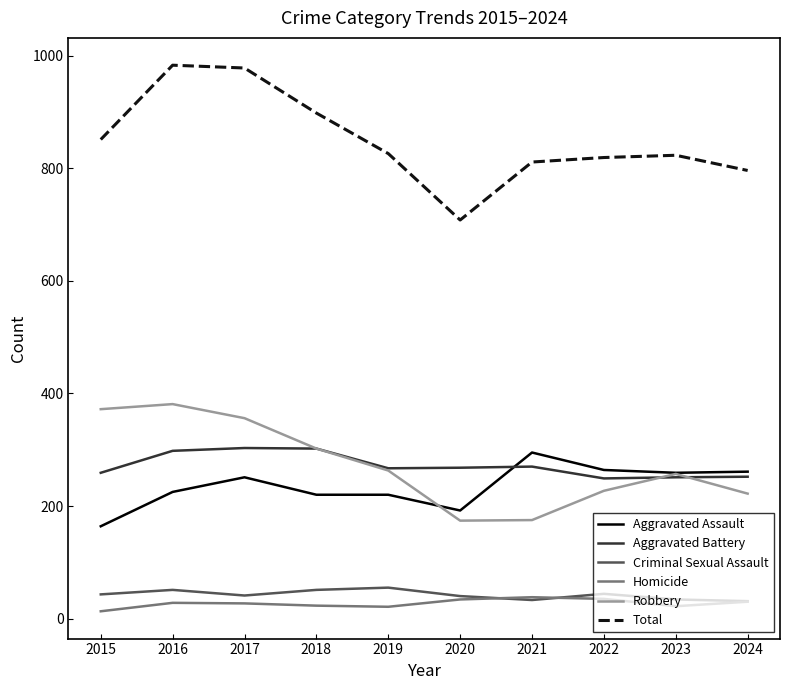

What is the difference between the maximum and minimum values in the Criminal Sexual Assault series?

24